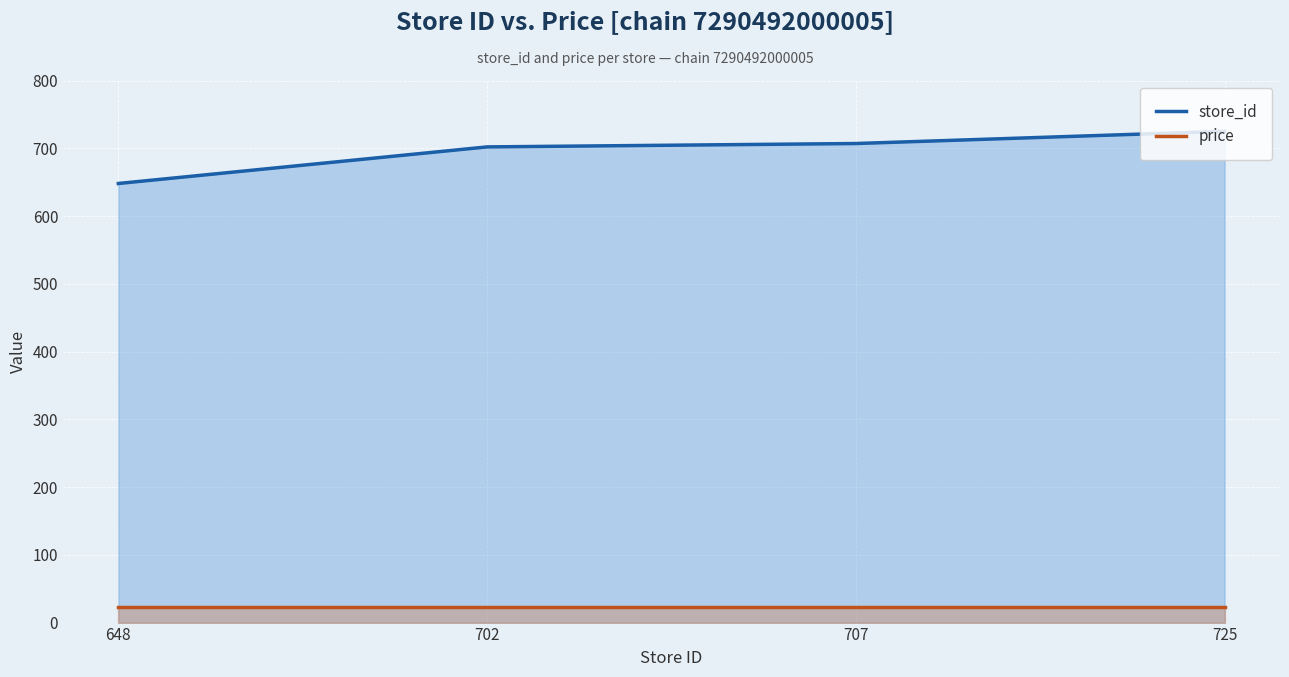

True or false: price and store_id cross at least once.

False